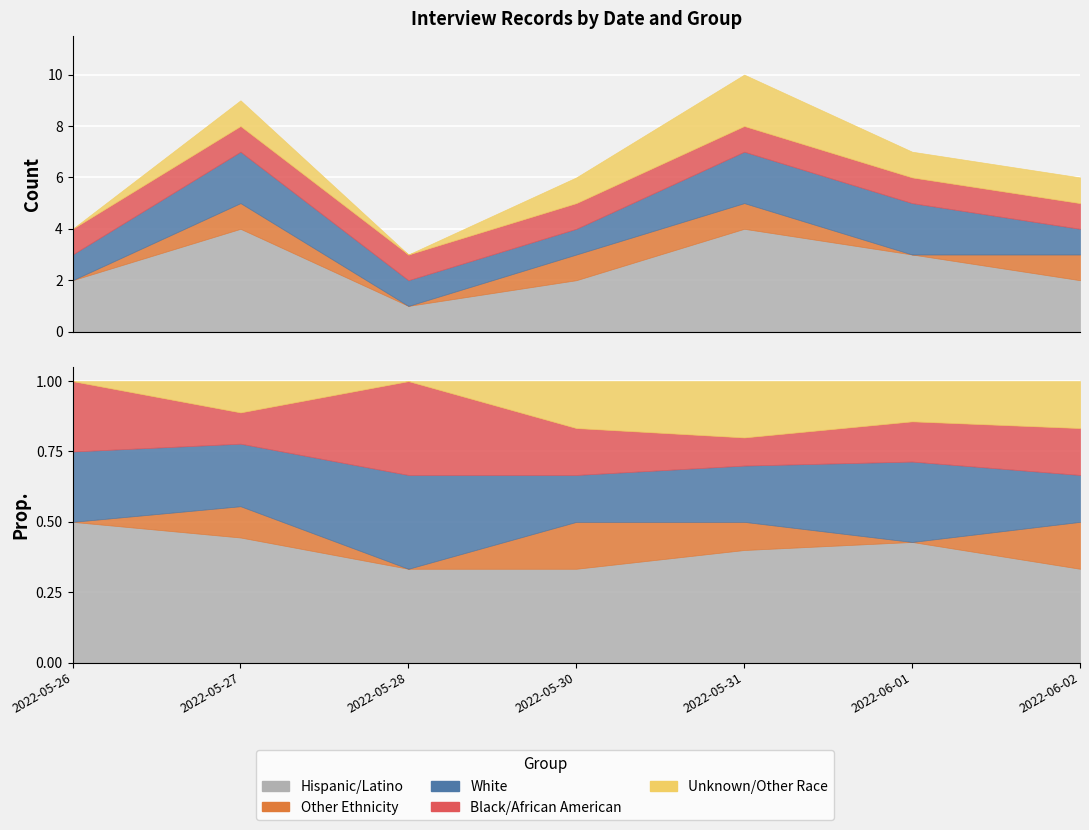

Which series changed the most between 2022-05-27 and 2022-05-30?

Hispanic/Latino